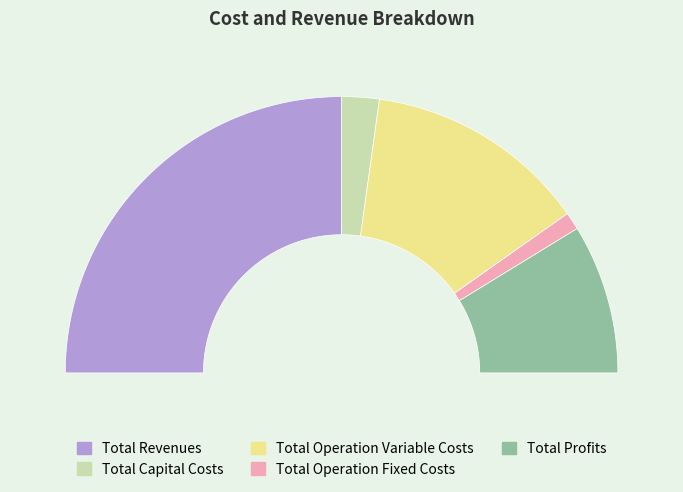

Is Total Revenues the majority of the pie?

No